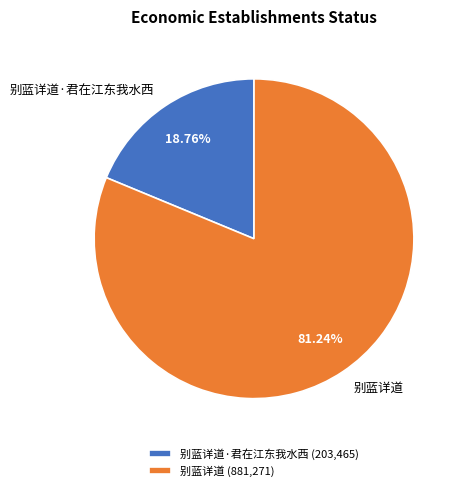

How many slices are in this pie chart?

2